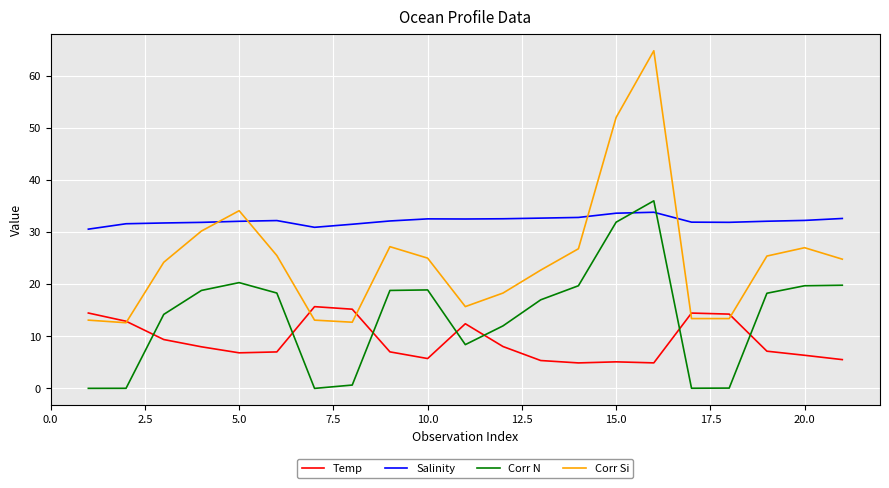

Rank the series by their average value, from highest to lowest.

Salinity, Corr Si, Corr N, Temp